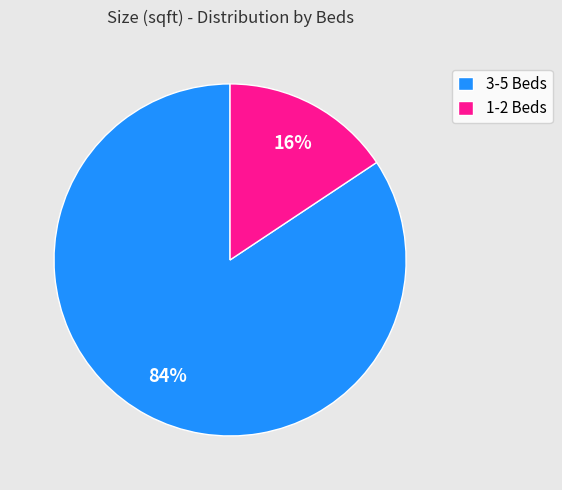

Which category has the biggest portion of the pie?

3-5 Beds